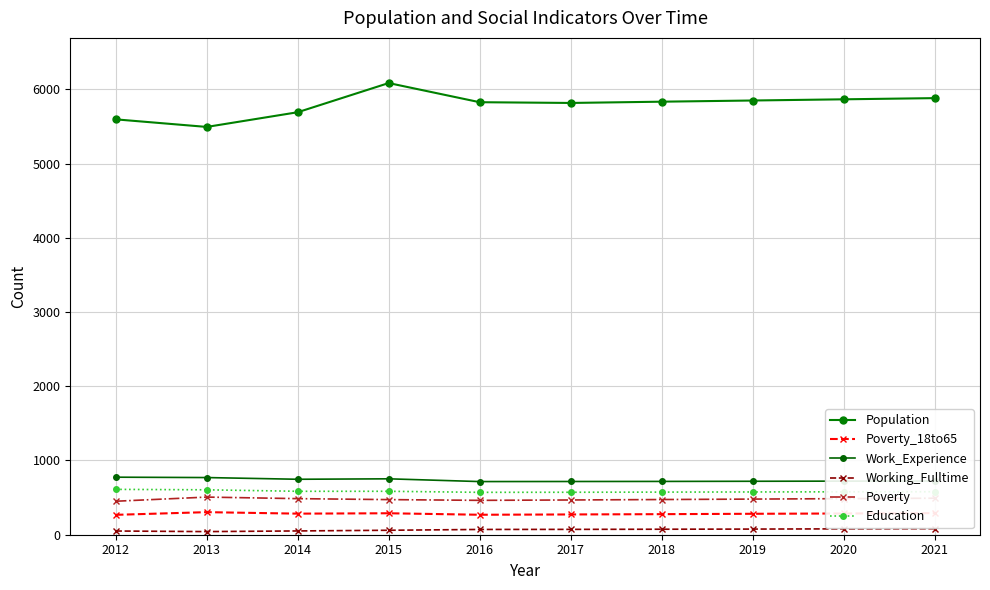

Is this an area chart (filled region under the line)?

No